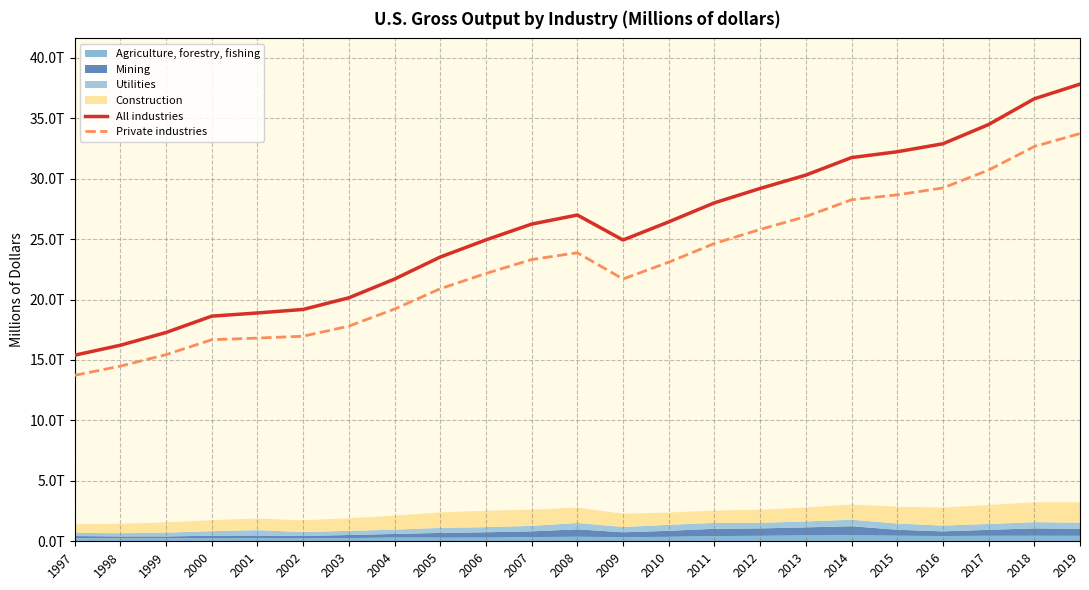

How many lines are shown in the chart?

2